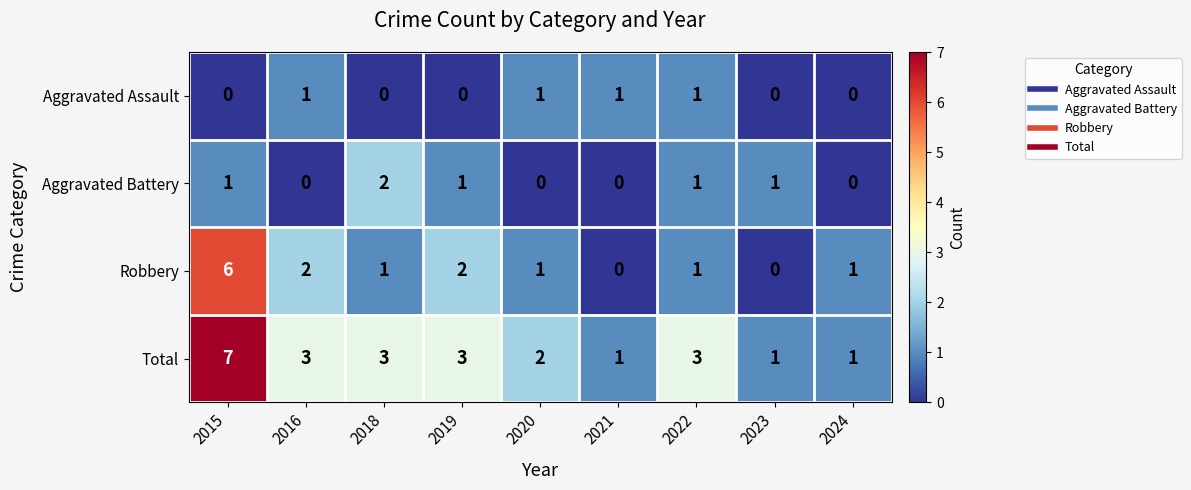

Which series has the largest total across all categories?

Total